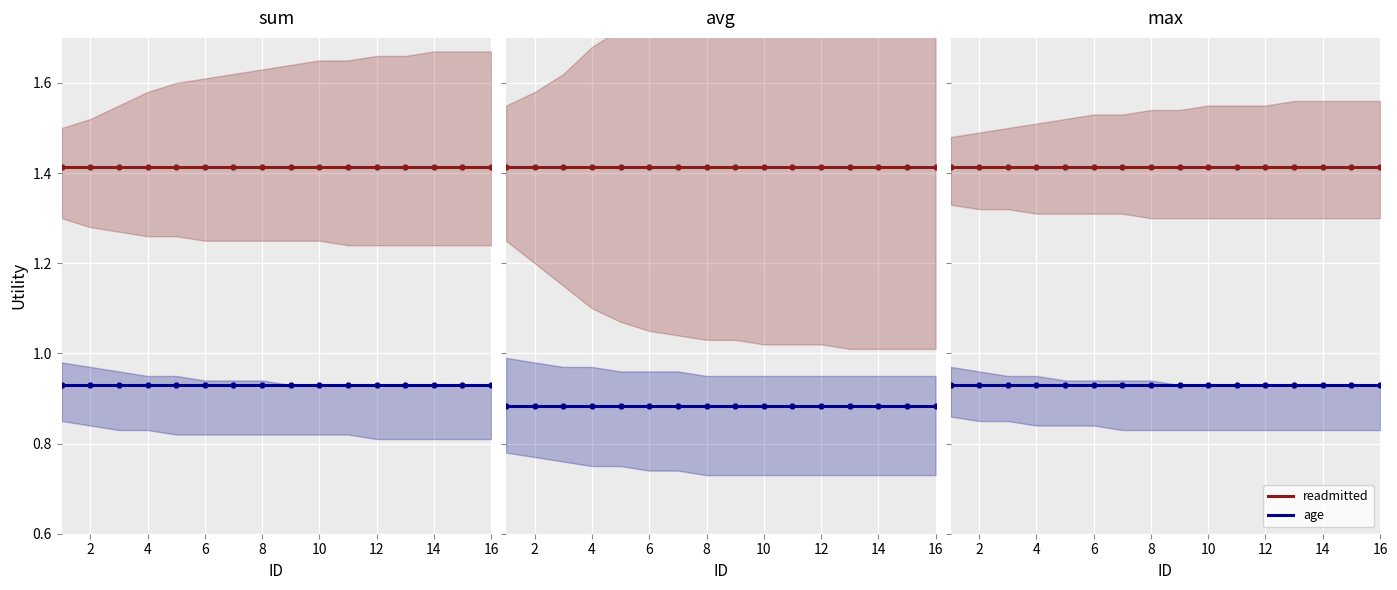

Rank the series by their maximum value, from lowest to highest.

age, readmitted